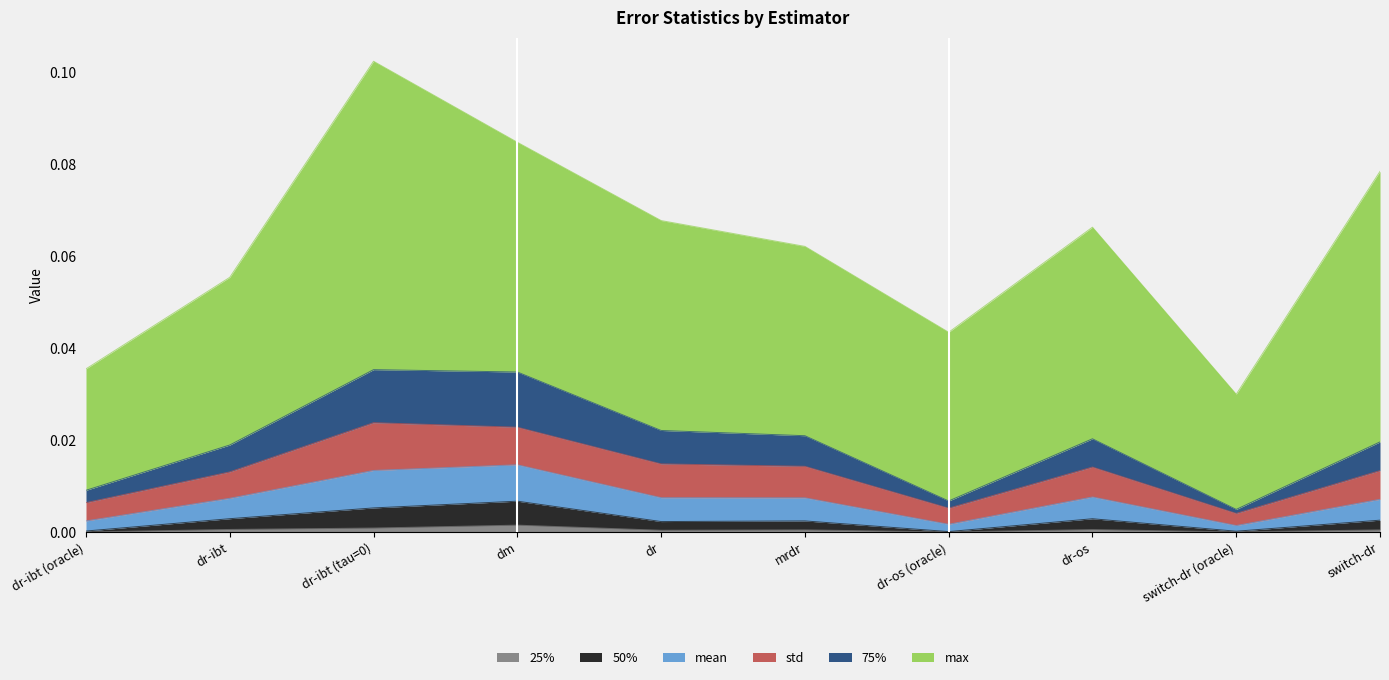

The 75% series shows 0.0 at dr-os (oracle). True or false?

False